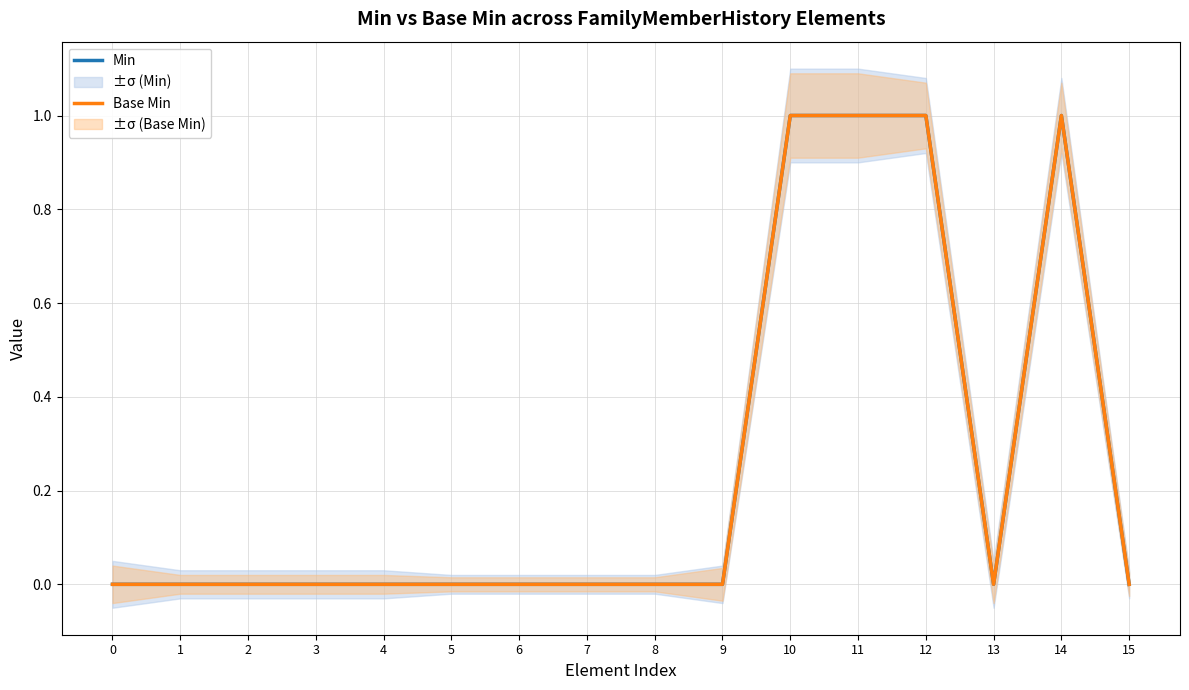

At how many categories does at least one series exceed 0?

4